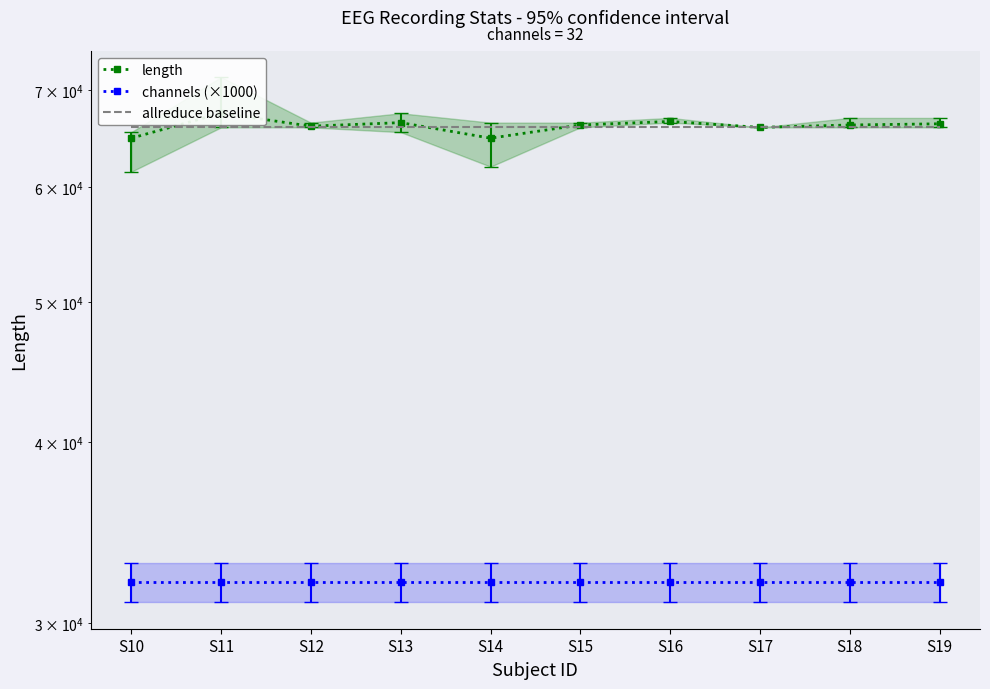

How many lines are shown in the chart?

3